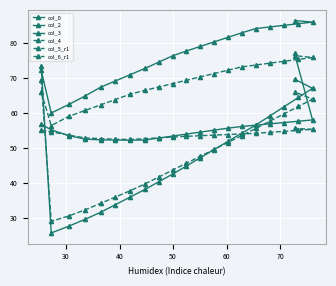

How many lines are shown in the chart?

6